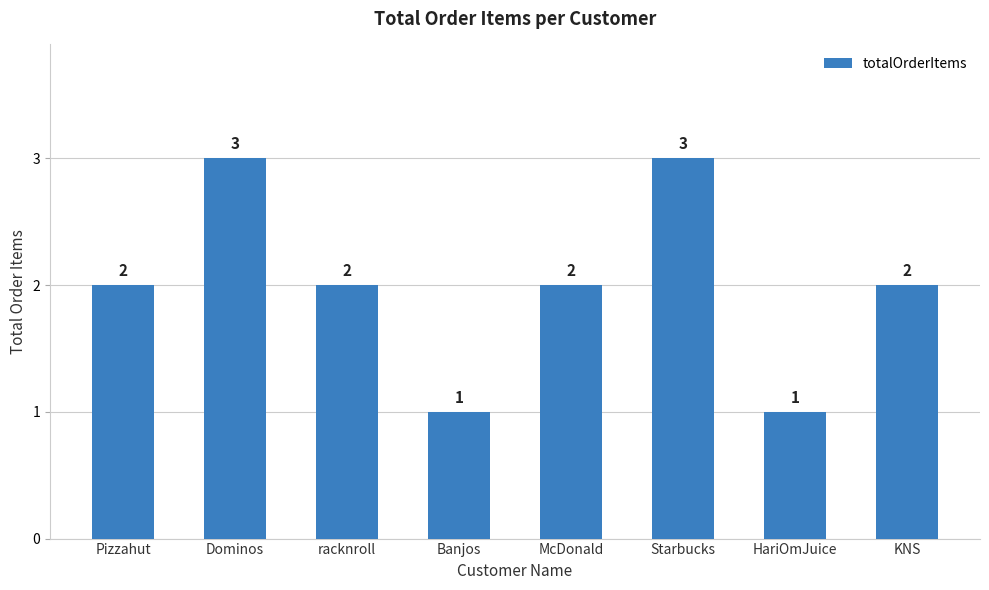

How many bars are there in total?

8